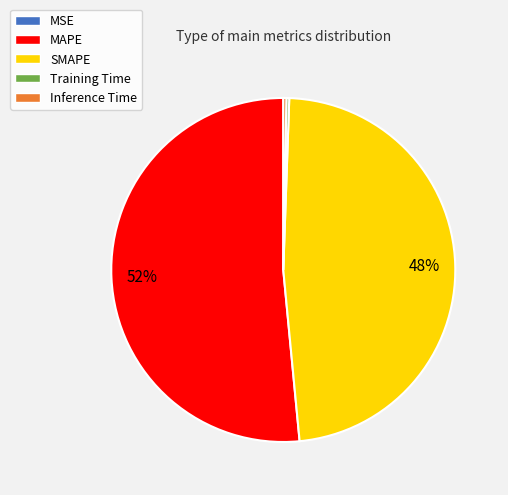

Is the sum of SMAPE and MAPE greater than half?

Yes